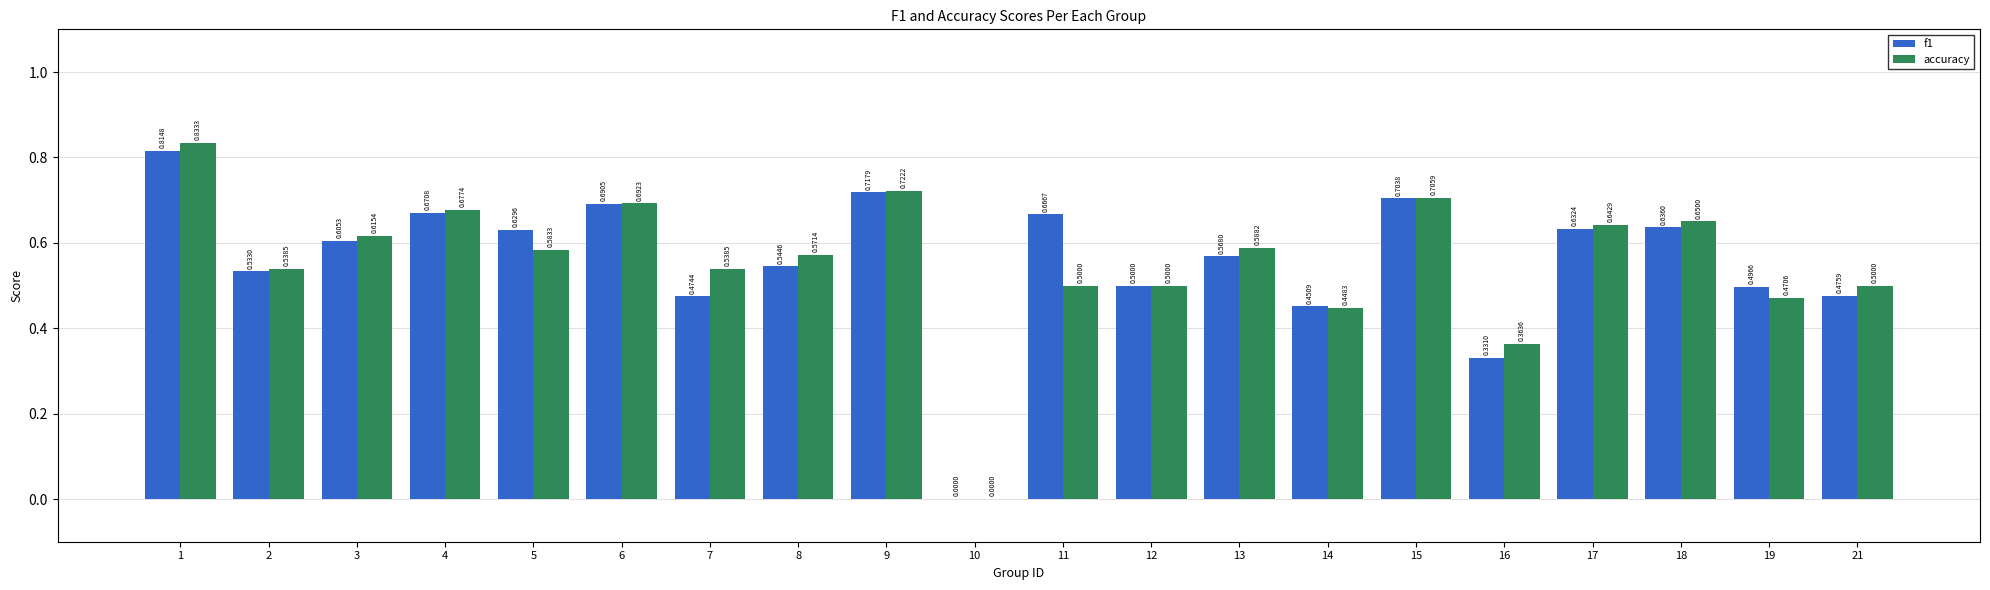

What is the total value across all series at 4?

1.3